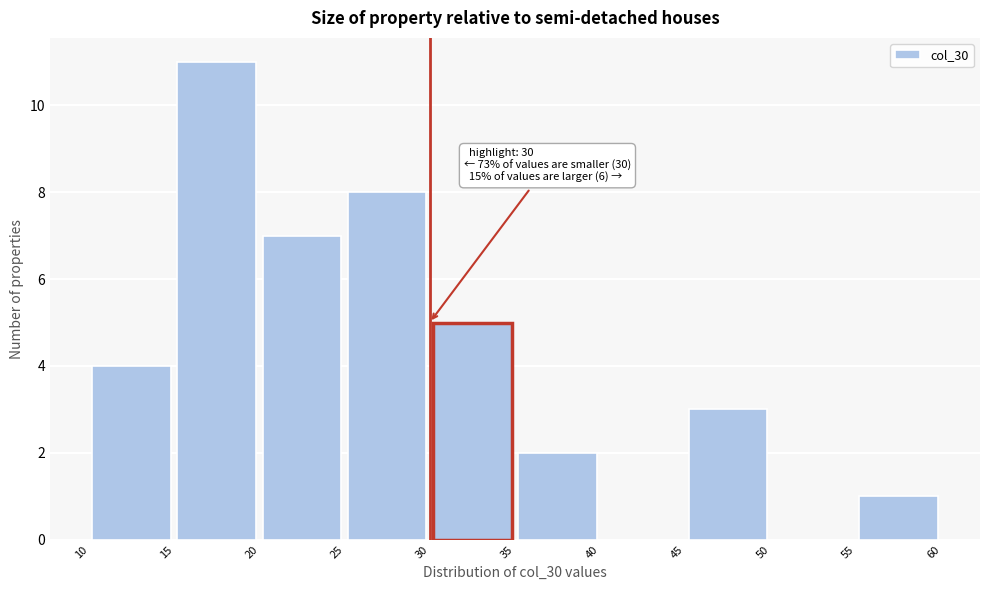

Over which range of the x-axis is the bar tallest?

15 to 20